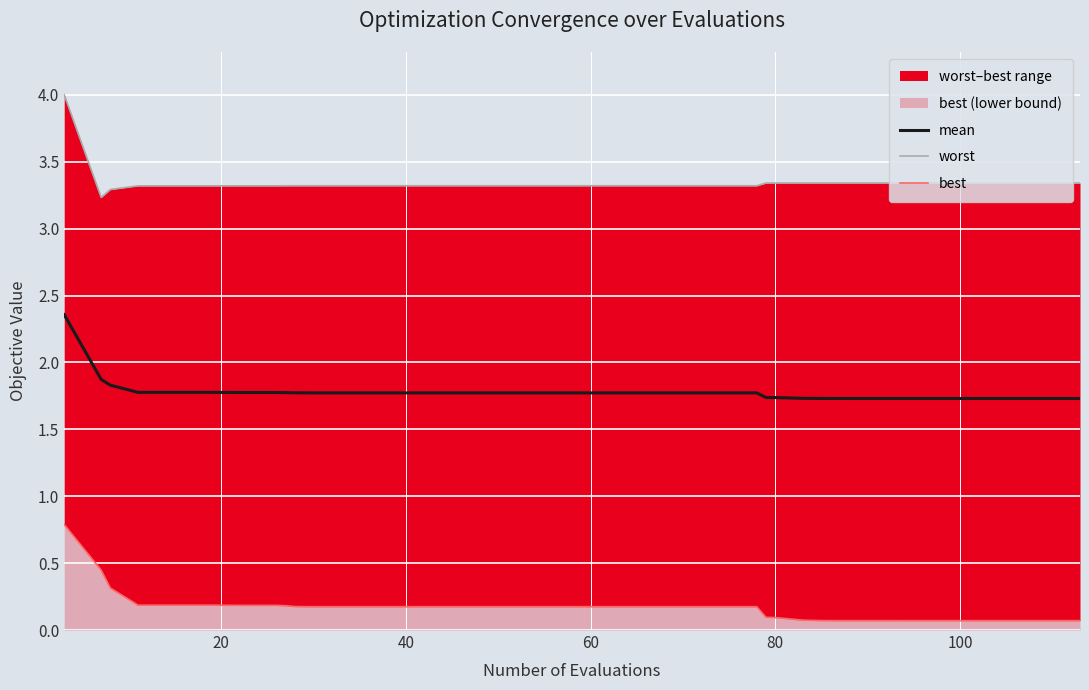

Between 20 and 24, which is larger?

20